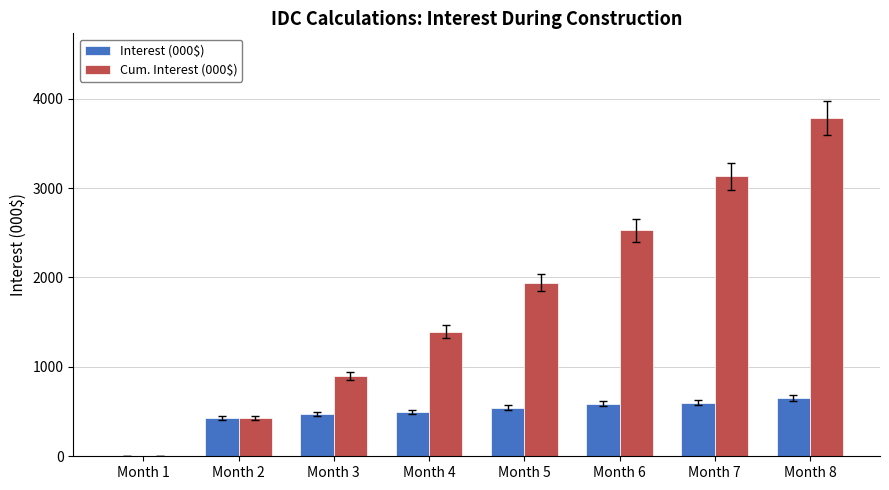

How many groups of bars are there?

8